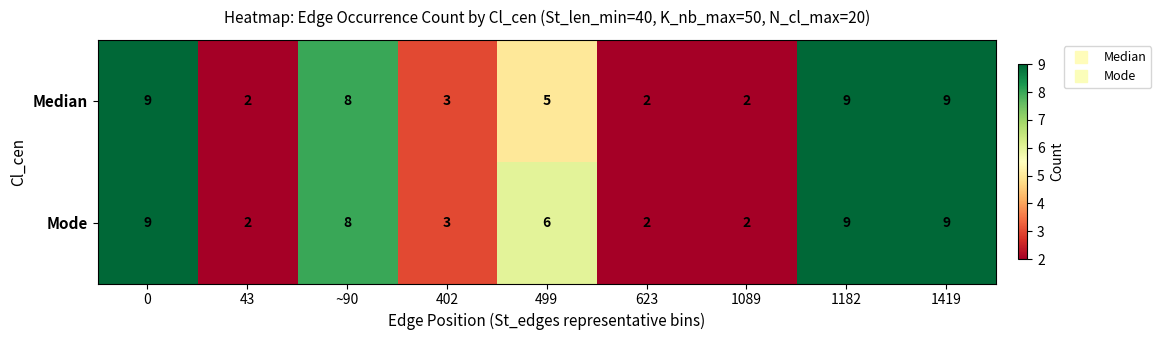

Between 499 and 1089, which series saw the biggest shift?

Mode